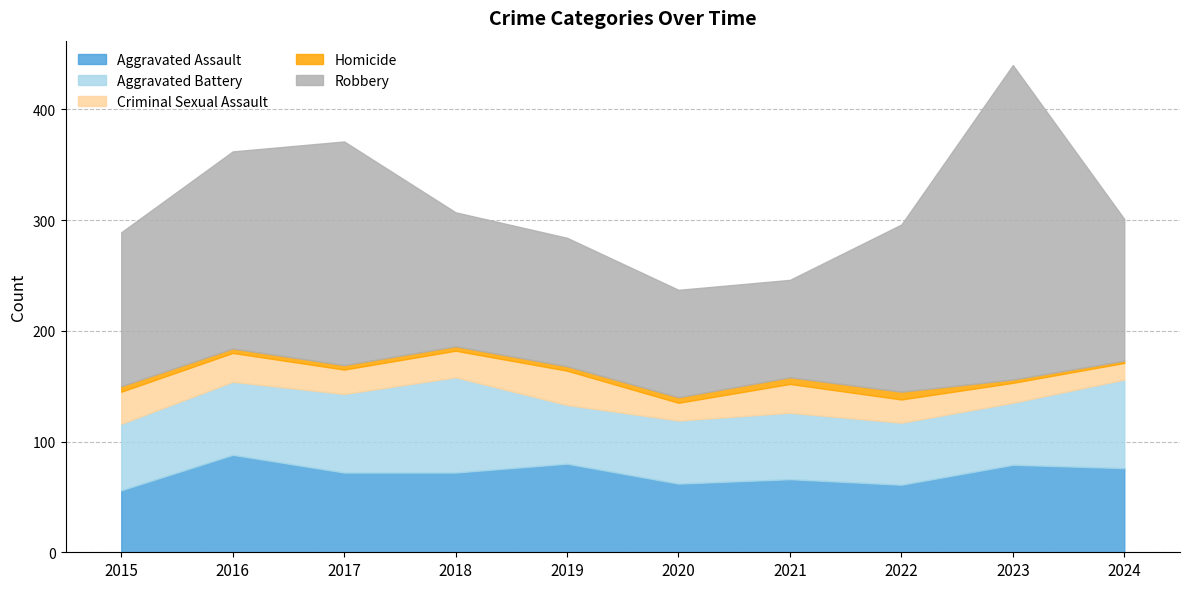

True or false: Robbery and Homicide intersect in this chart.

False